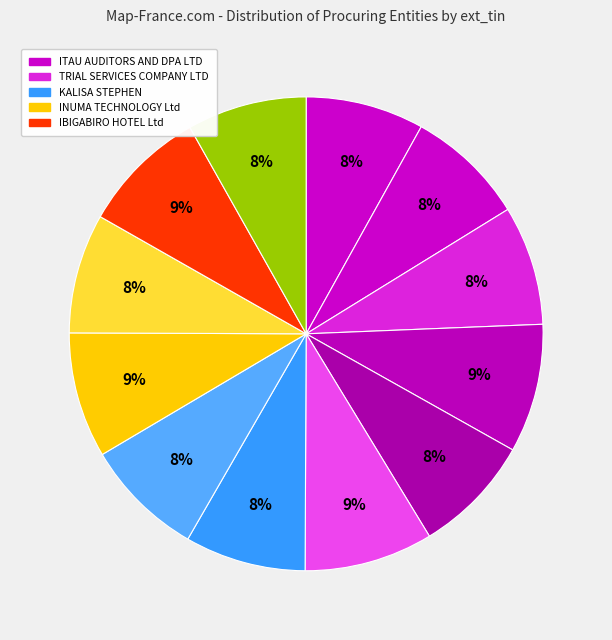

How many slices are in this pie chart?

12